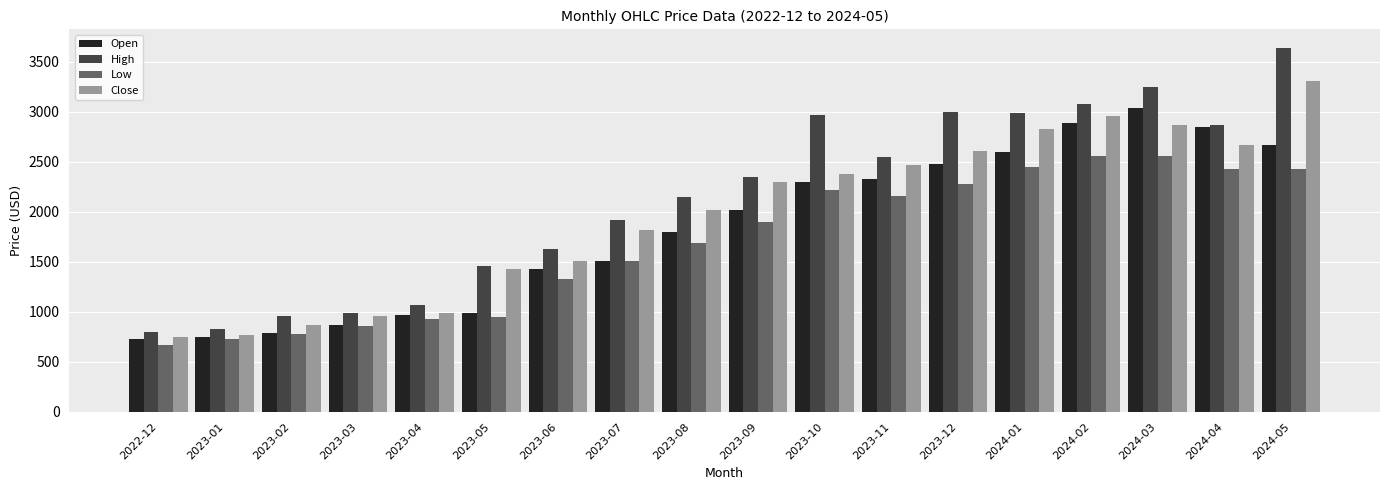

At which category is the sum across all series the highest?

2024-05